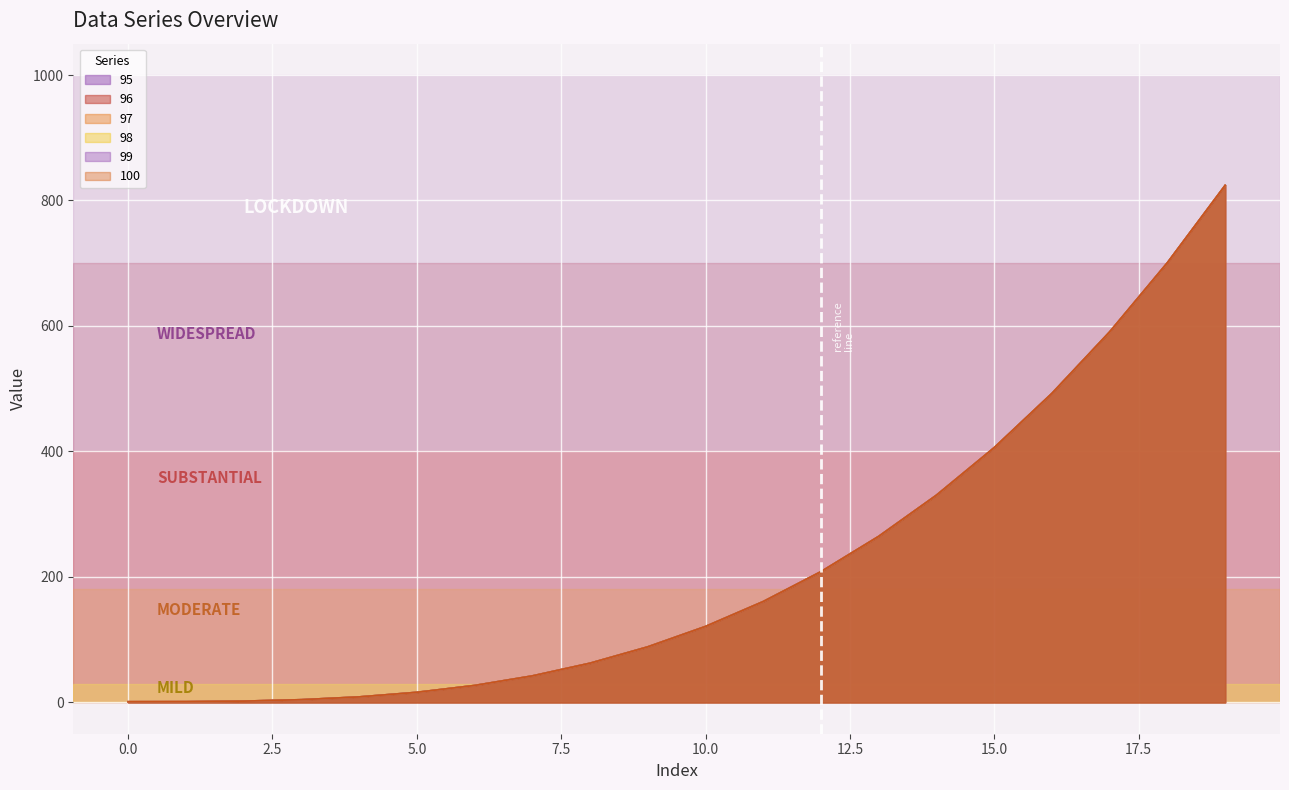

Rank the categories by 98 value from highest to lowest.

19, 18, 17, 16, 15, 14, 13, 12, 11, 10, 9, 8, 7, 6, 5, 4, 3, 2, 1, 0